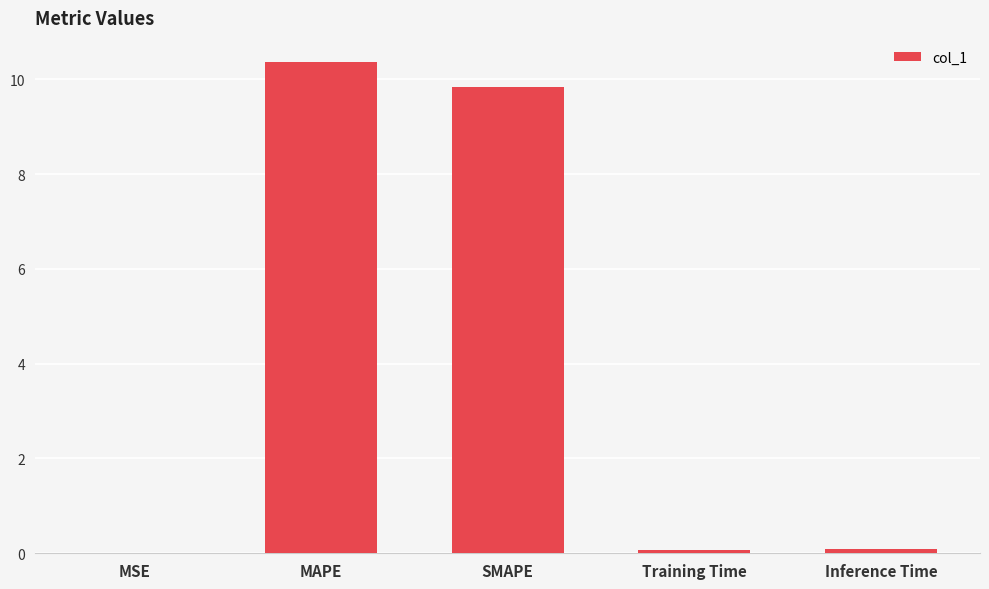

What is the sum of all values?

20.4